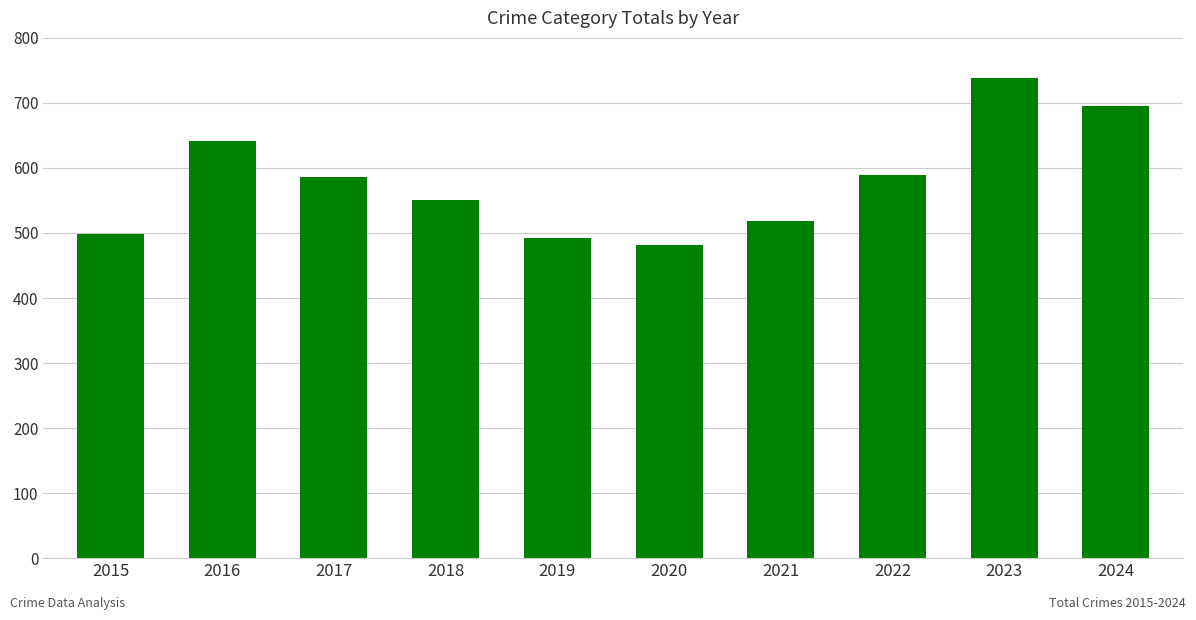

True or false: the data shows 939 at 2022.

False